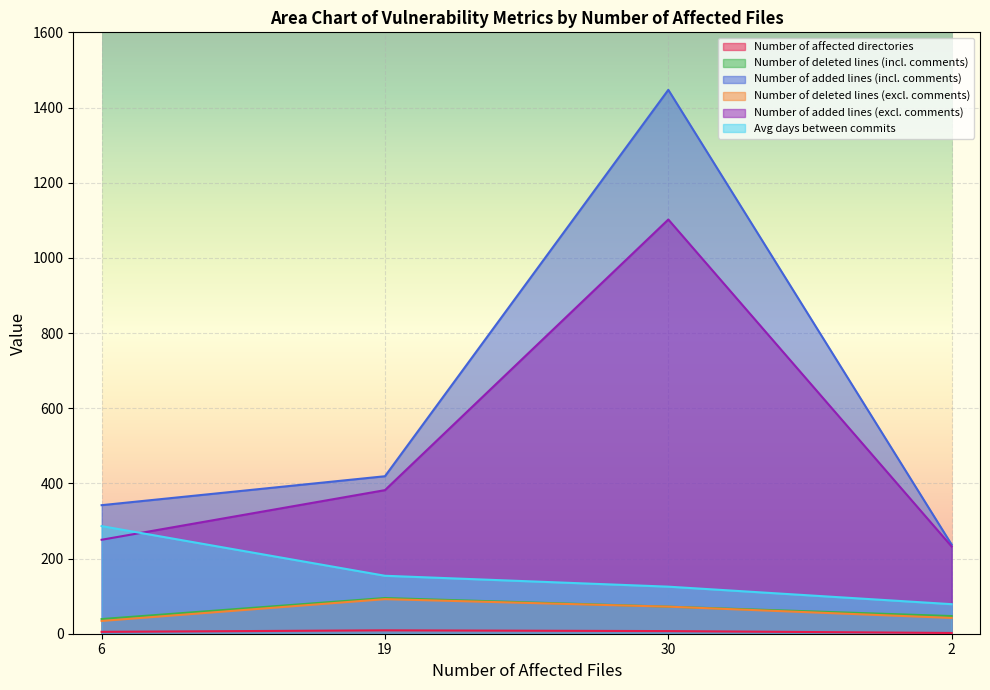

The Number of affected directories series shows 5.0 at 6. True or false?

True